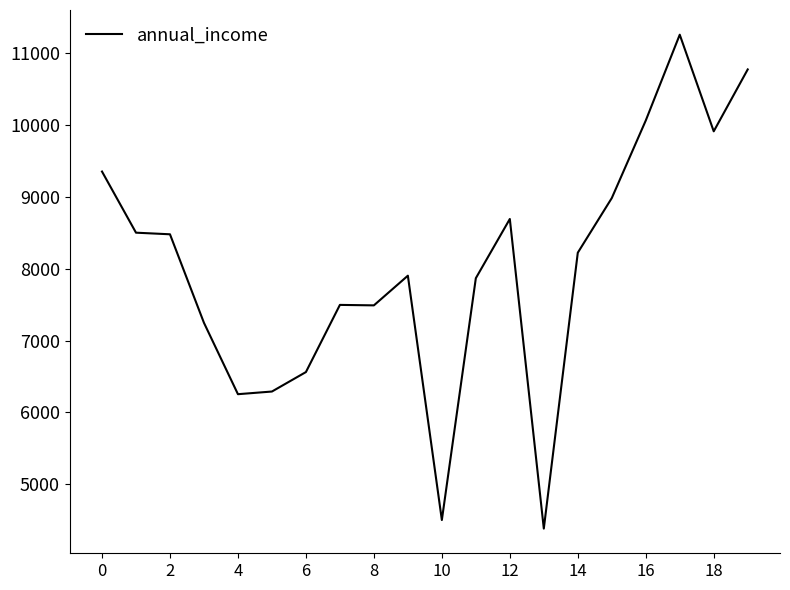

Does the chart have visible grid lines?

No